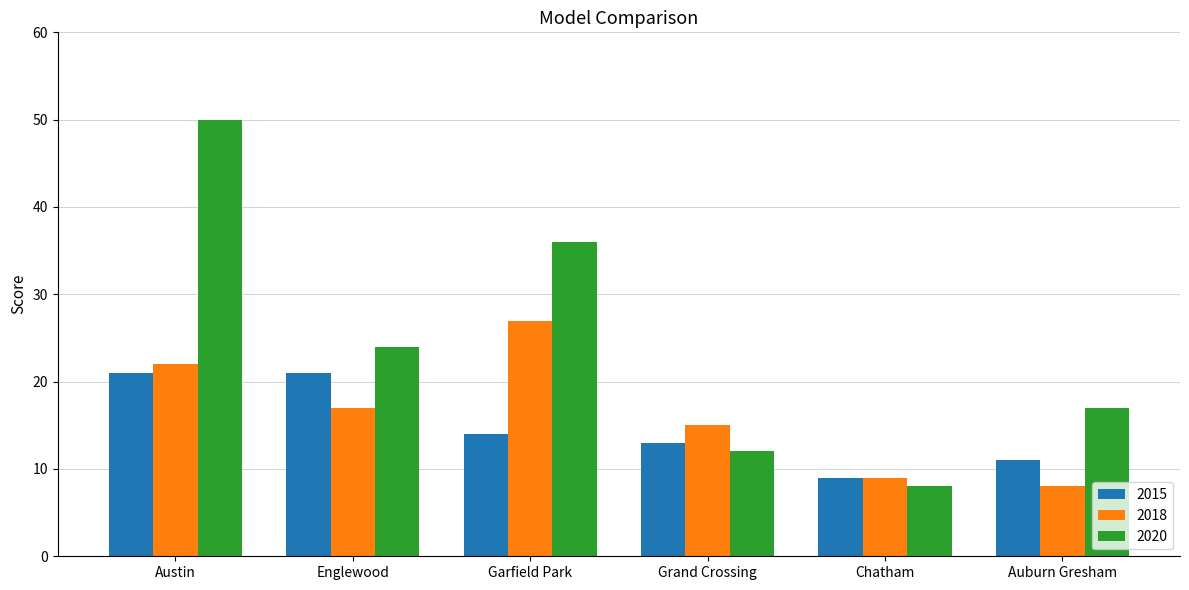

Reading right to left, what are all the values shown in this chart?

2015: Auburn Gresham=11	Chatham=9	Grand Crossing=13	Garfield Park=14	Englewood=21	Austin=21
2018: Auburn Gresham=8	Chatham=9	Grand Crossing=15	Garfield Park=27	Englewood=17	Austin=22
2020: Auburn Gresham=17	Chatham=8	Grand Crossing=12	Garfield Park=36	Englewood=24	Austin=50